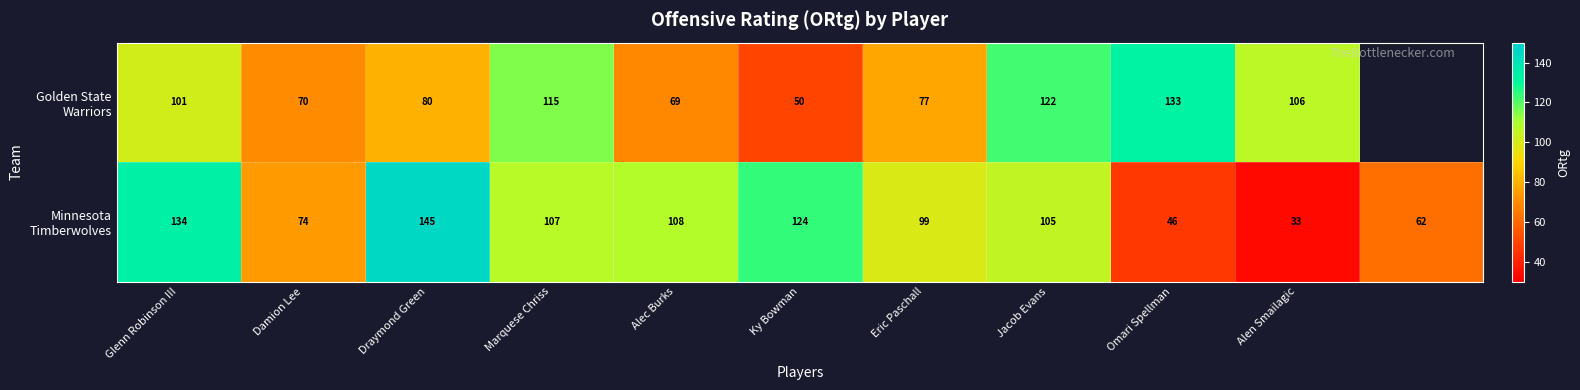

What is the total value across all series at Damion Lee?

144